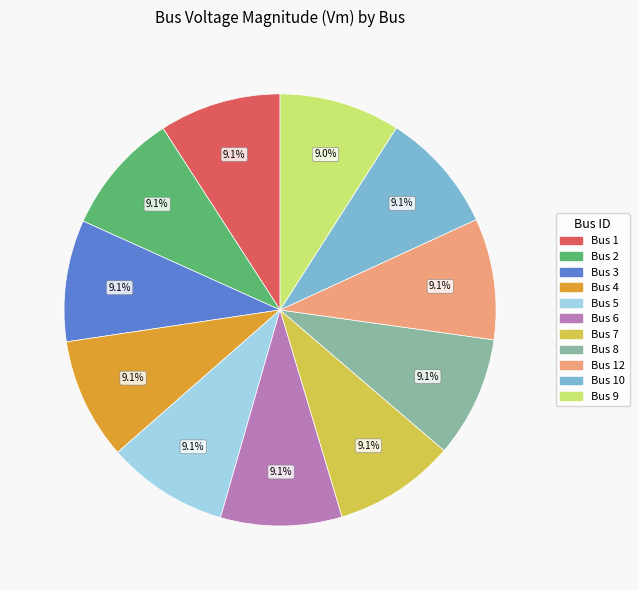

To the nearest percent, what is the average slice percentage?

9%